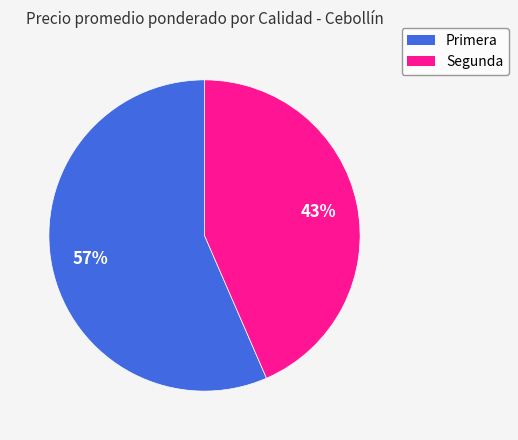

What percentage is the Segunda slice, to the nearest percent?

43%